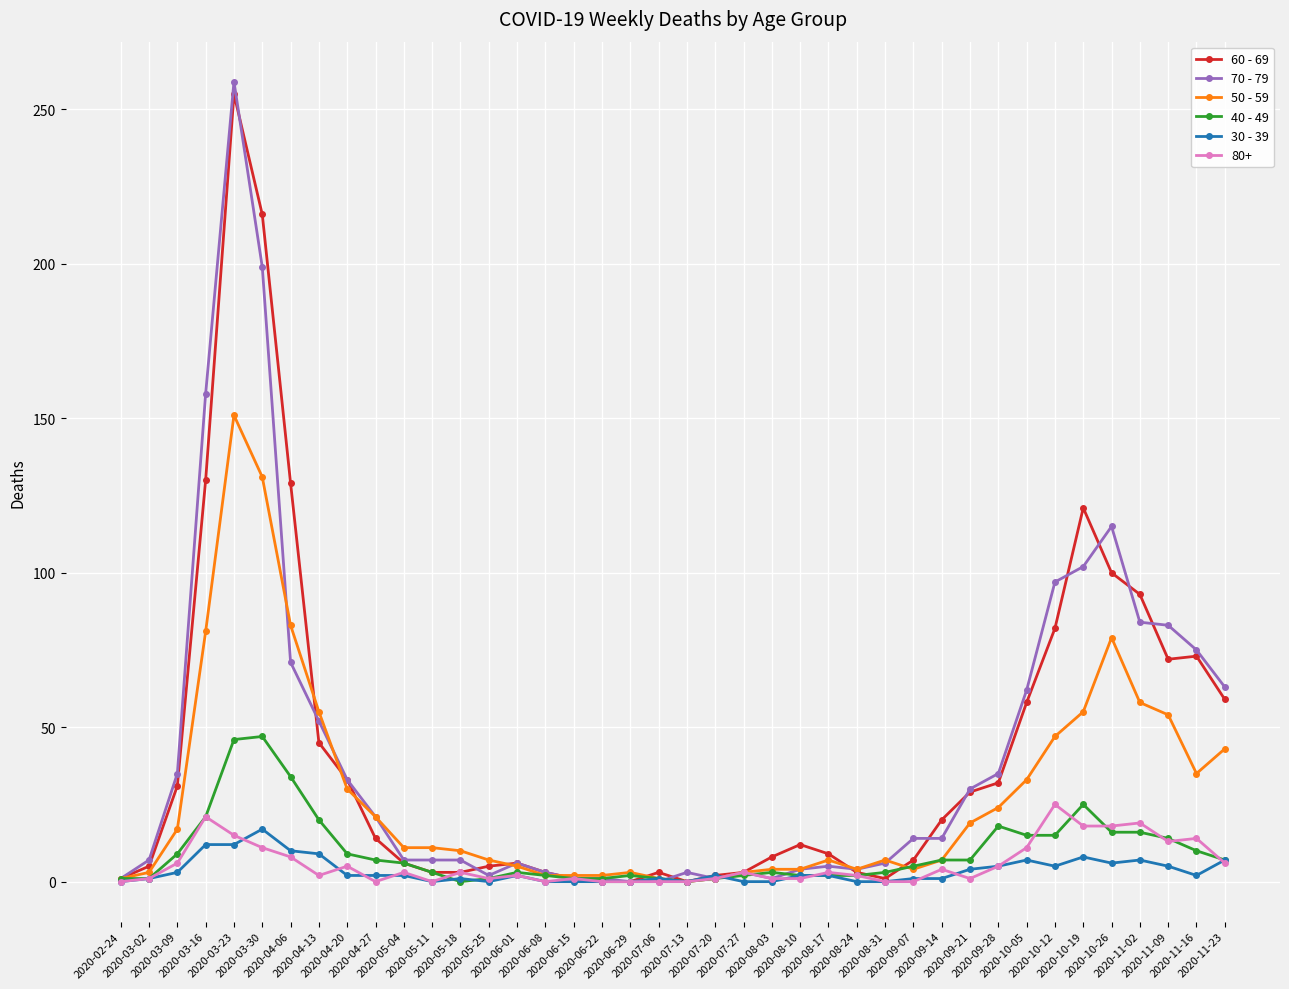

True or false: 50 - 59 has more than 1 interior local peaks.

True